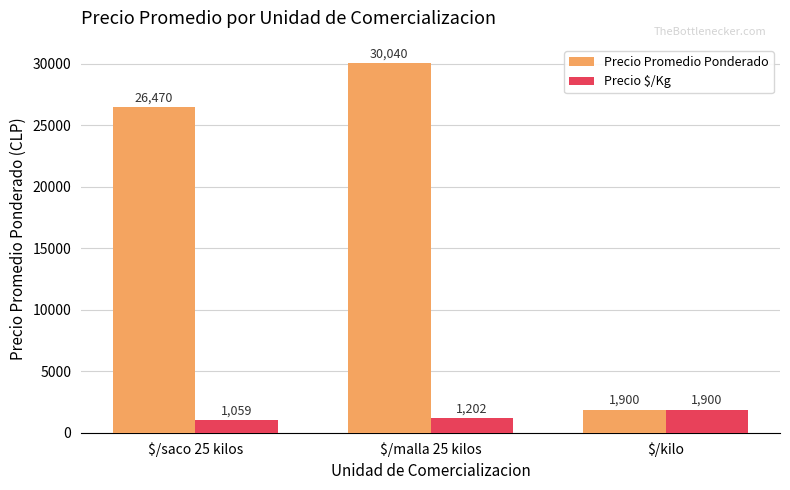

What value does the Precio $/Kg series have at $/kilo, to the nearest 10?

1900